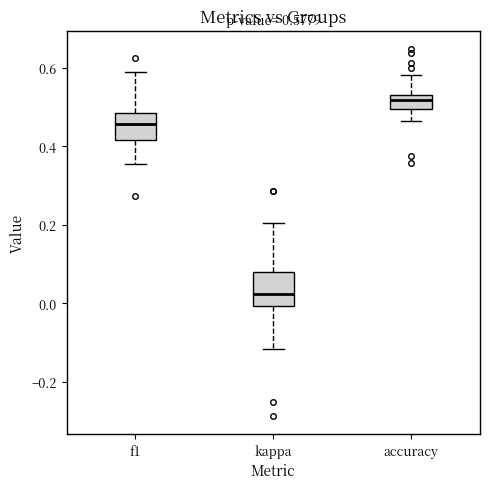

Which box's median line is the lowest?

kappa